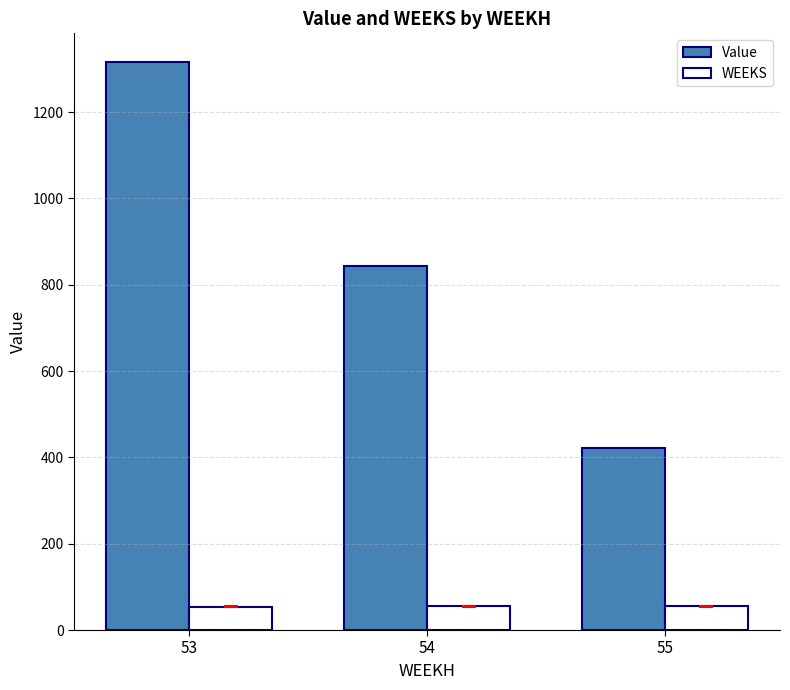

True or false: Value has a value of 1250.0 at 54.

False